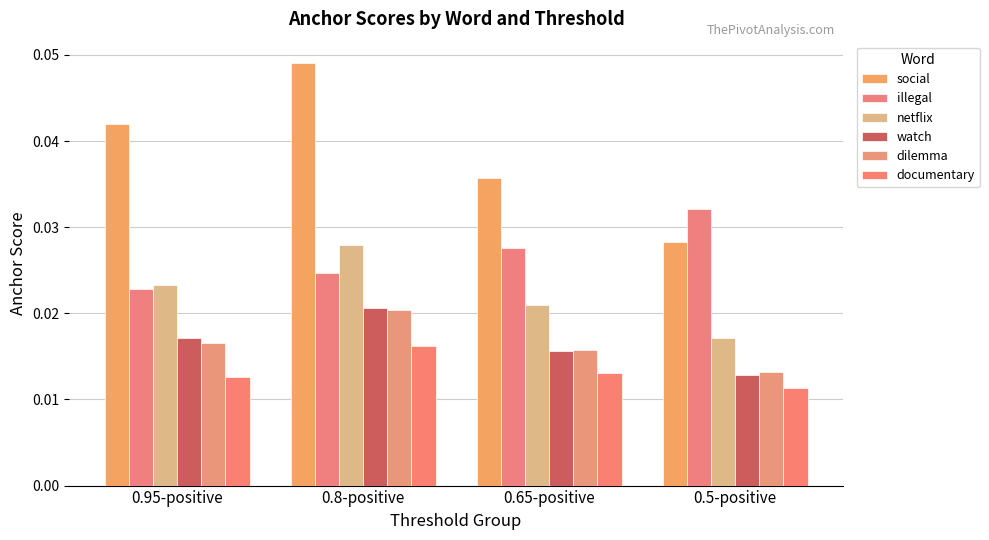

How many bars are there in total?

24